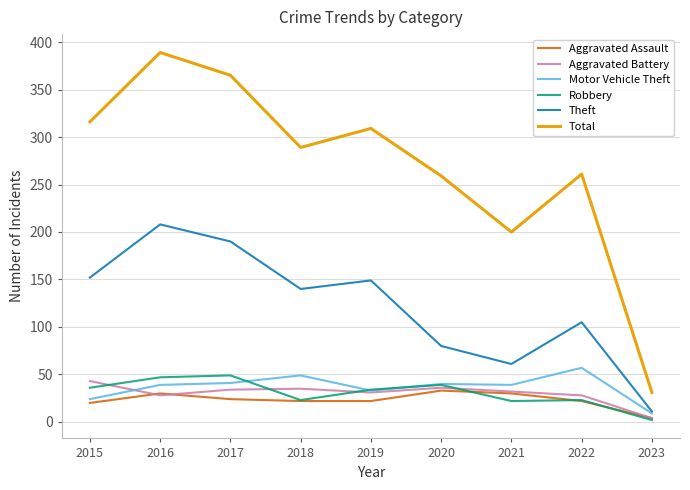

What is the smallest value displayed?

2